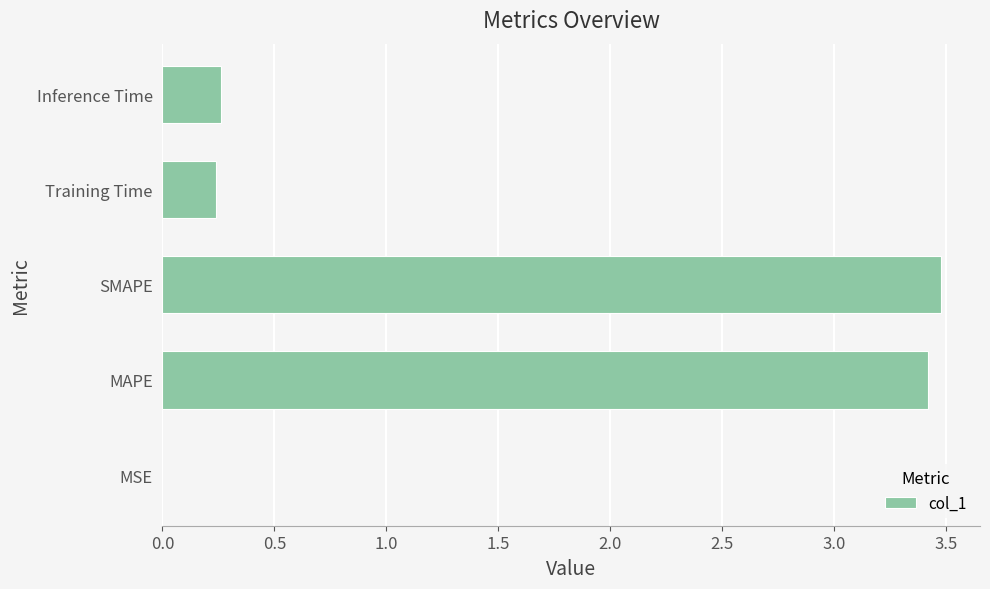

What is the sum of the values at Training Time and Inference Time?

0.5